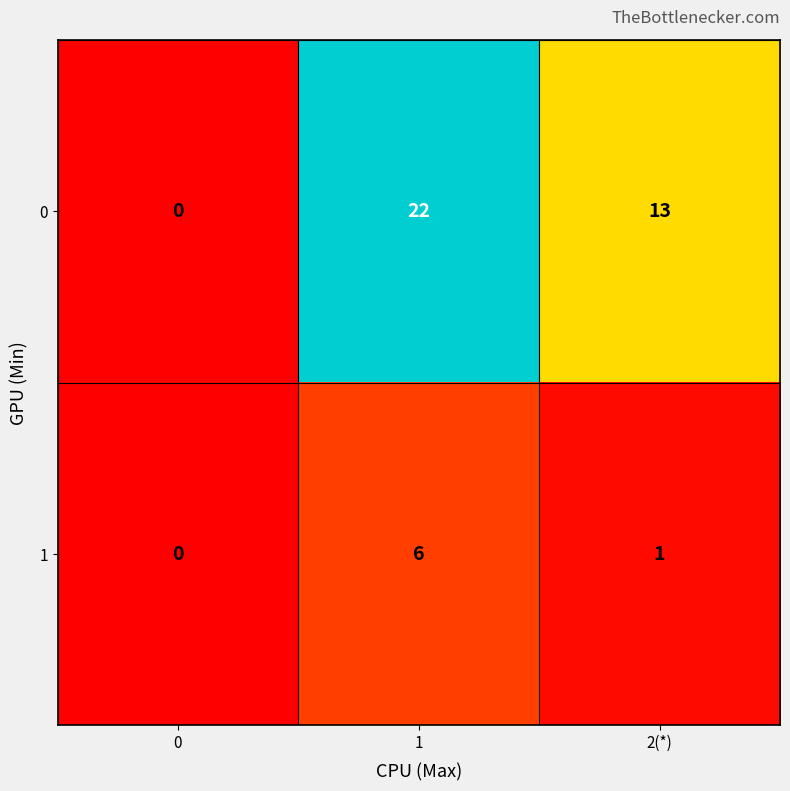

Rank the series by their maximum value, from highest to lowest.

0, 1